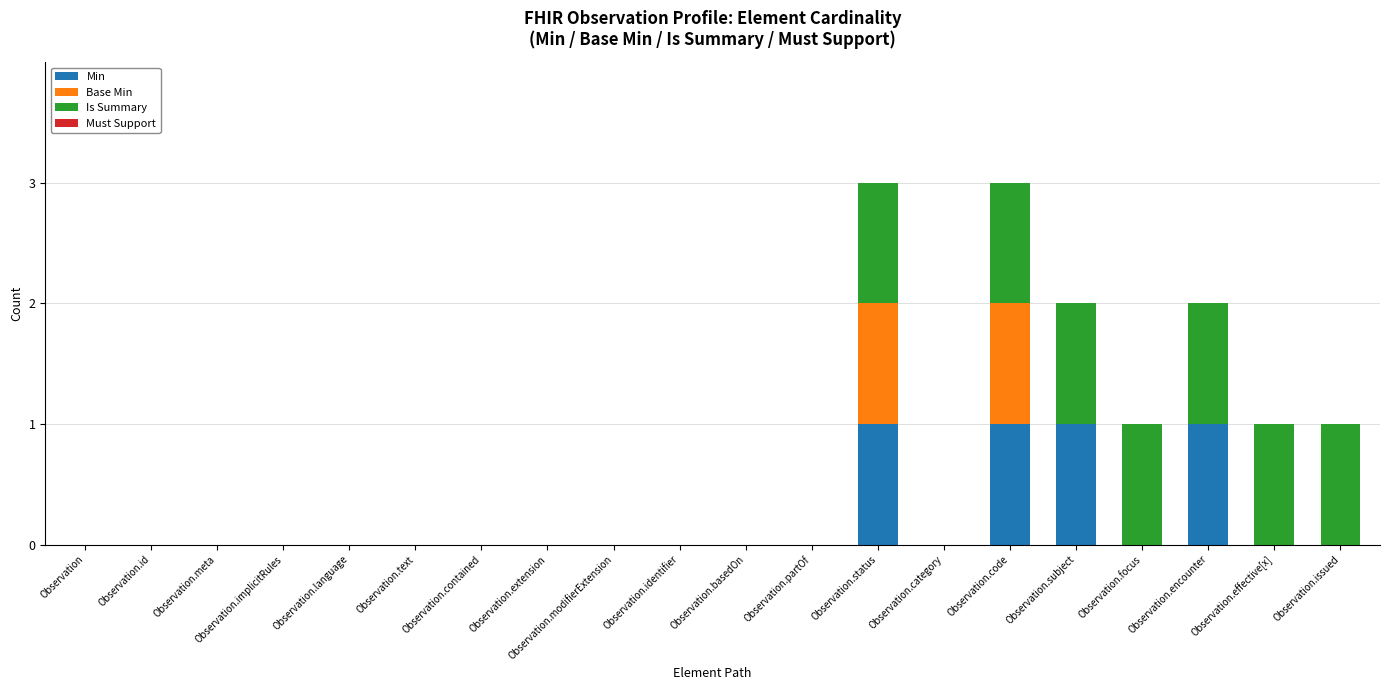

Is it true that Min equals 1 at Observation.id?

False